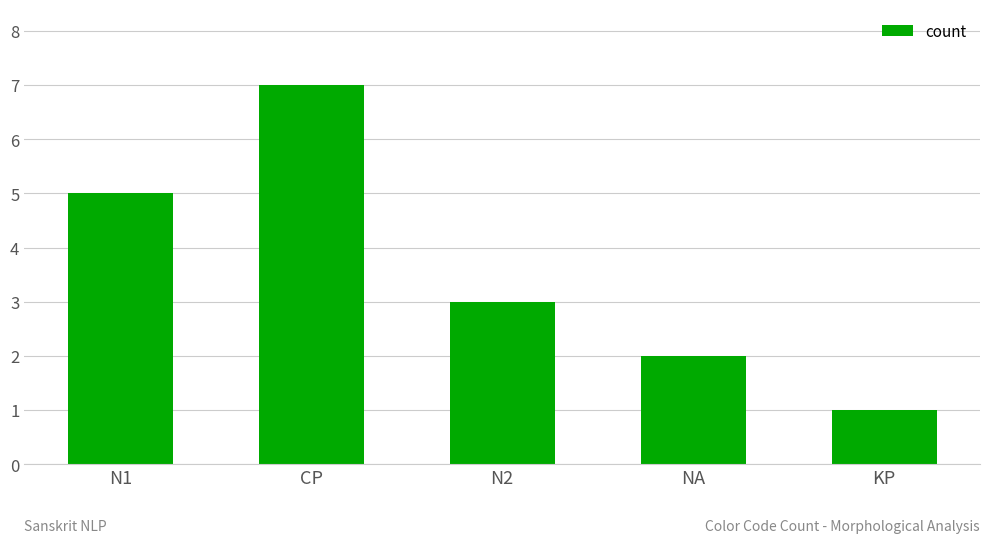

Are the bars grouped side by side (vs. stacked)?

No